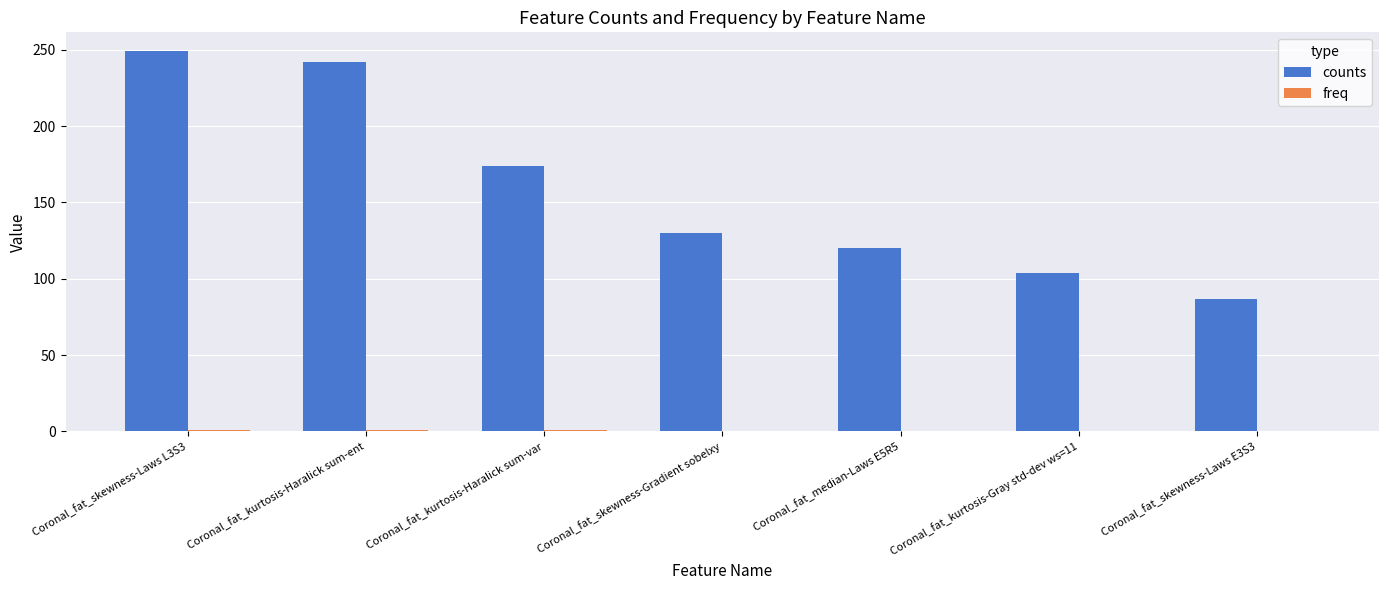

At which category is the sum across all series the highest?

Coronal_fat_skewness-Laws L3S3